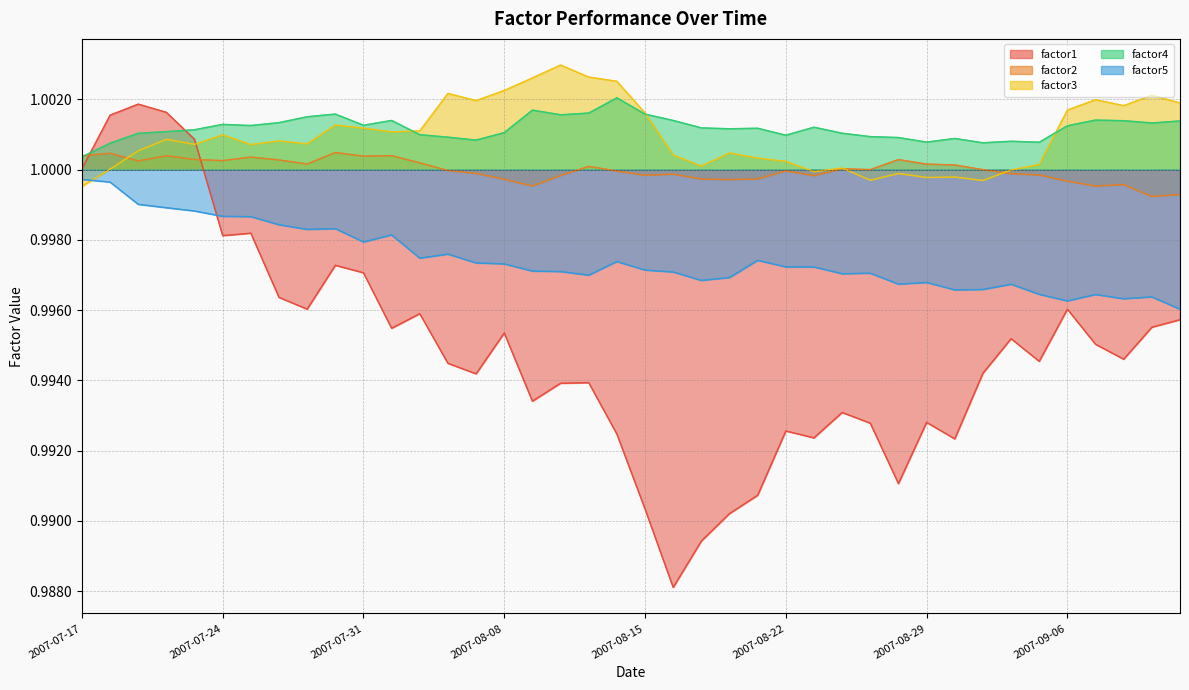

Where is factor5 nearest to the value 0?

2007-09-12